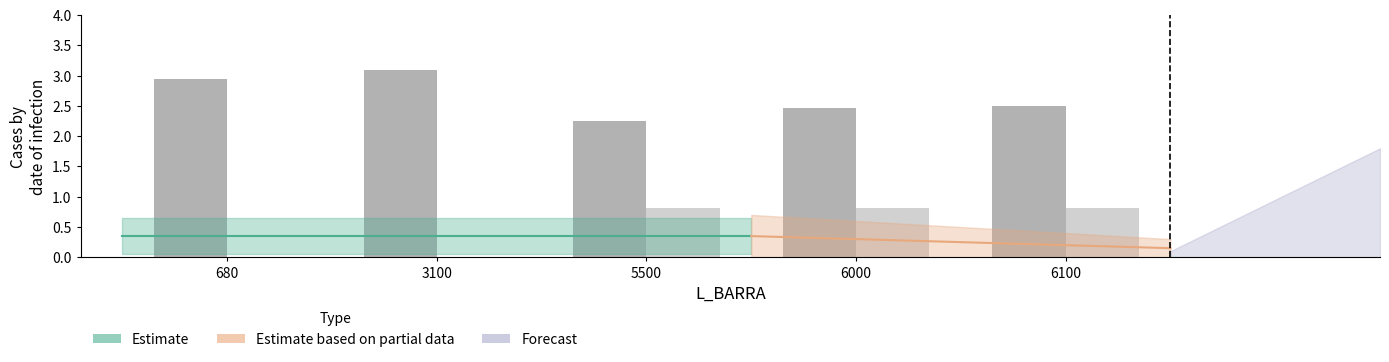

What is the difference between the PESO_LORDO values at 5500 and 3100?

0.8